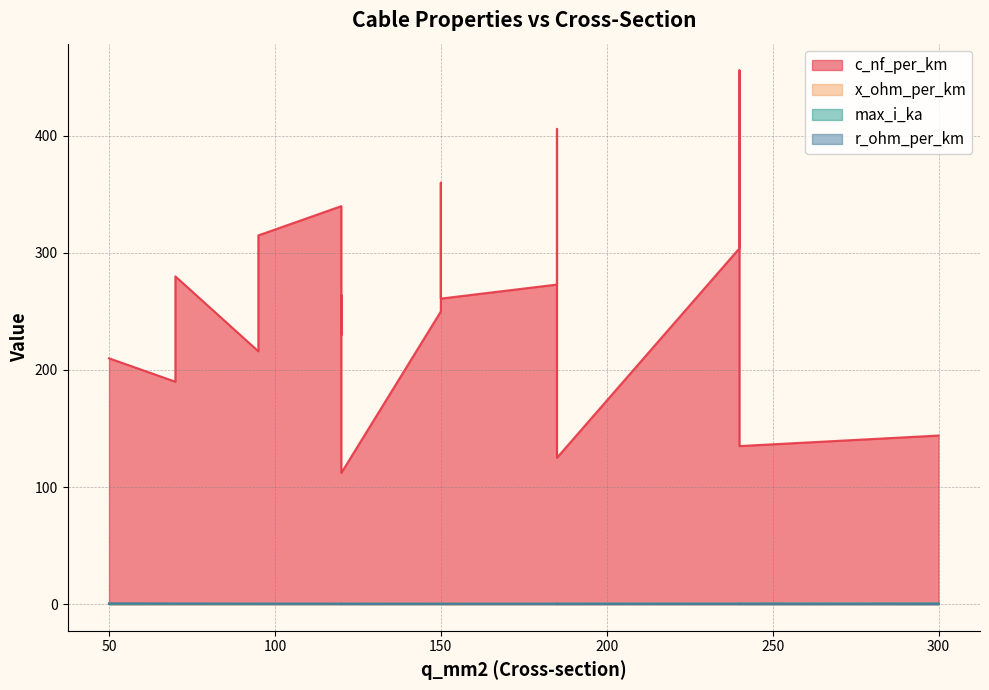

True or false: c_nf_per_km and max_i_ka cross at least once.

False